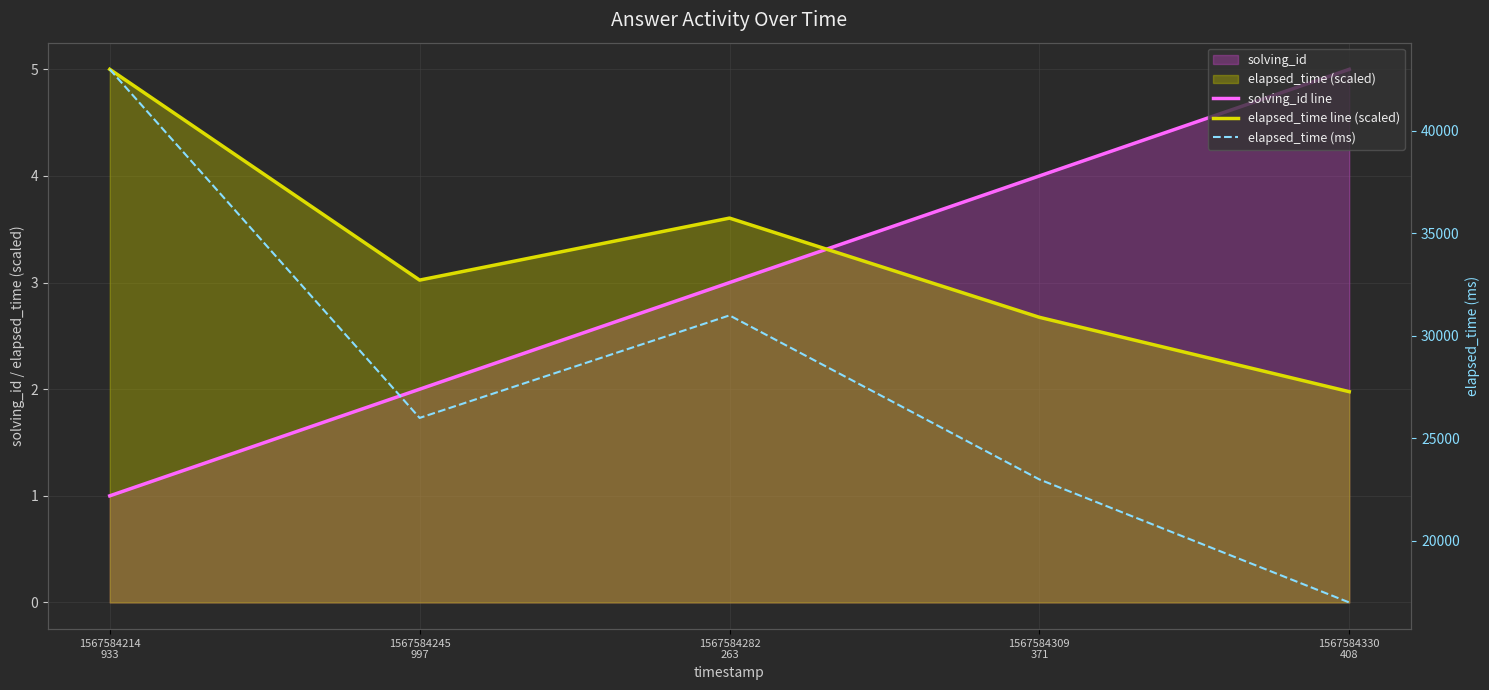

Which category has the lowest value in the elapsed_time line (scaled) series?

1567584330
408